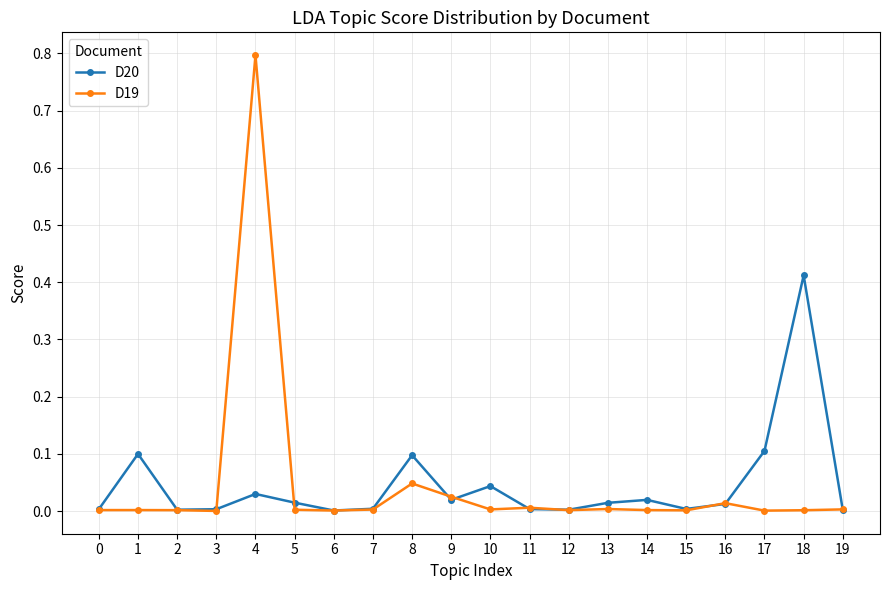

The value of D20 at 15 is 0.0. True or false?

True